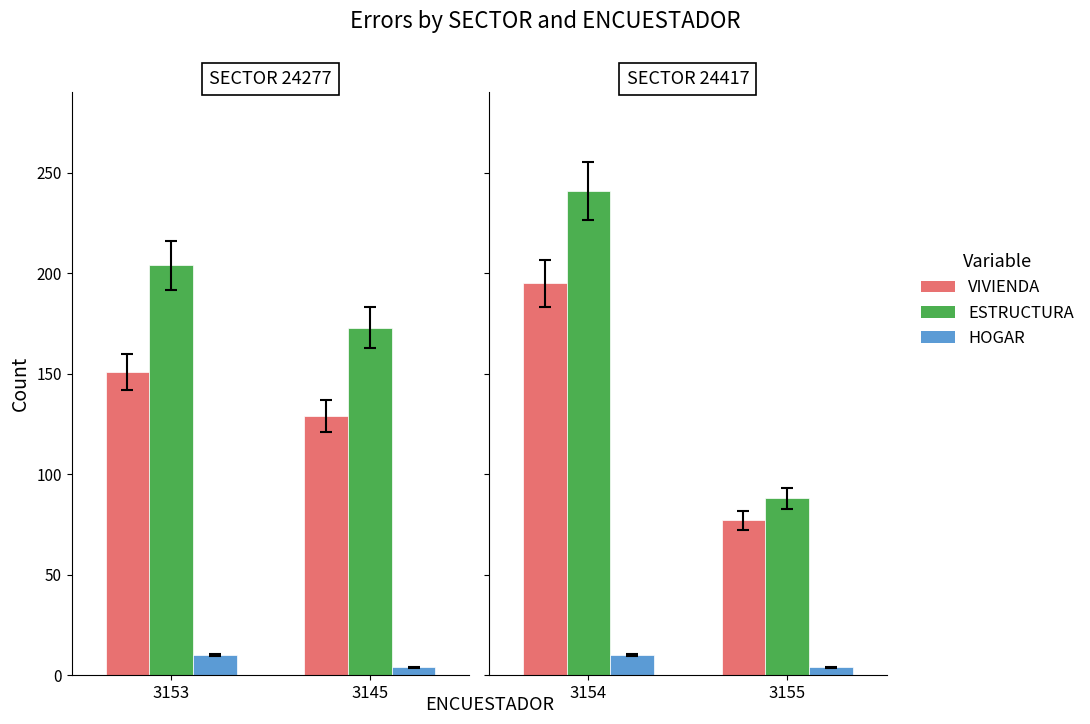

Count the VIVIENDA values in the range 77 to 195.

2